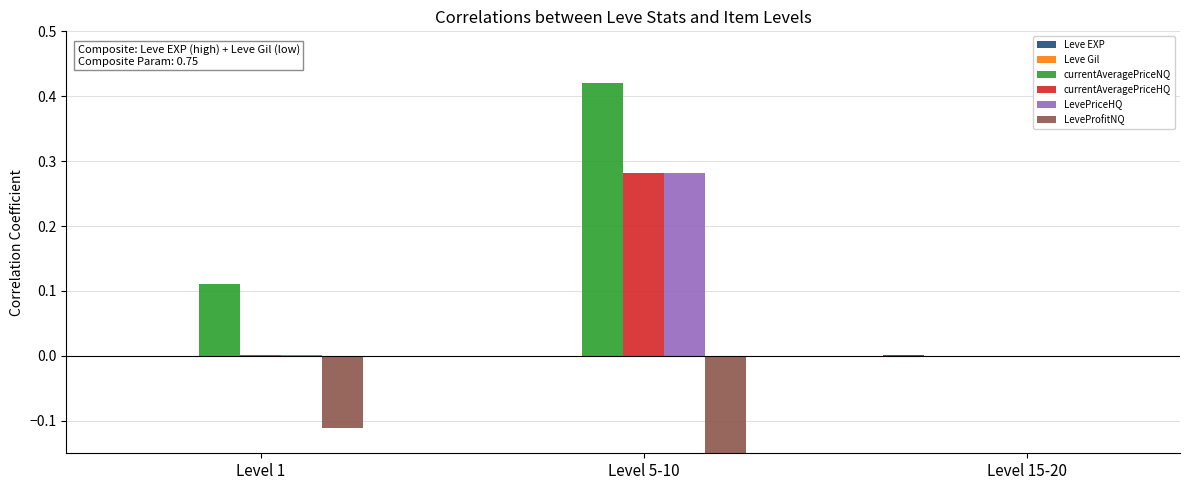

What is the maximum value shown in the chart?

0.4